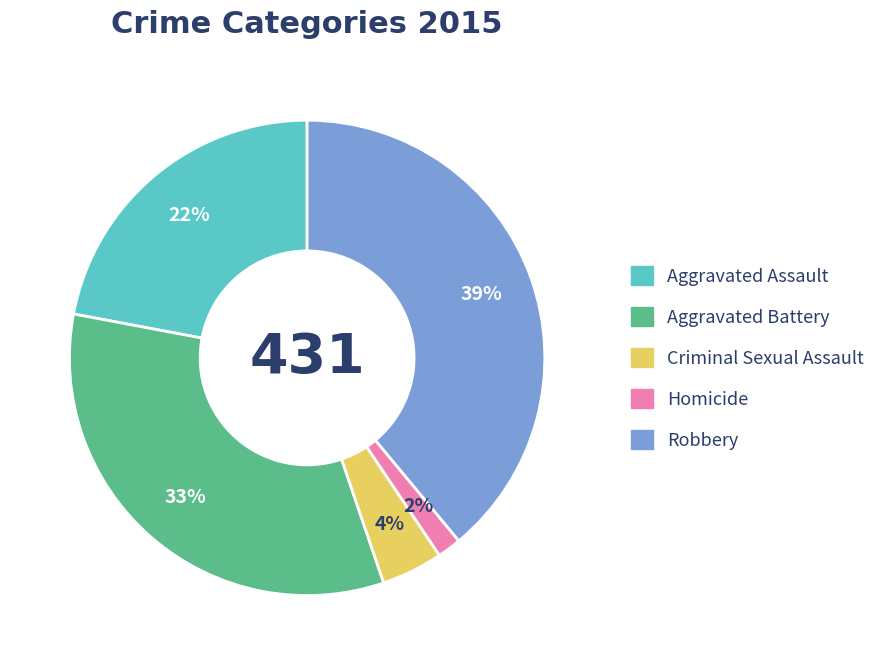

Which has a higher value, Aggravated Battery or Homicide?

Aggravated Battery